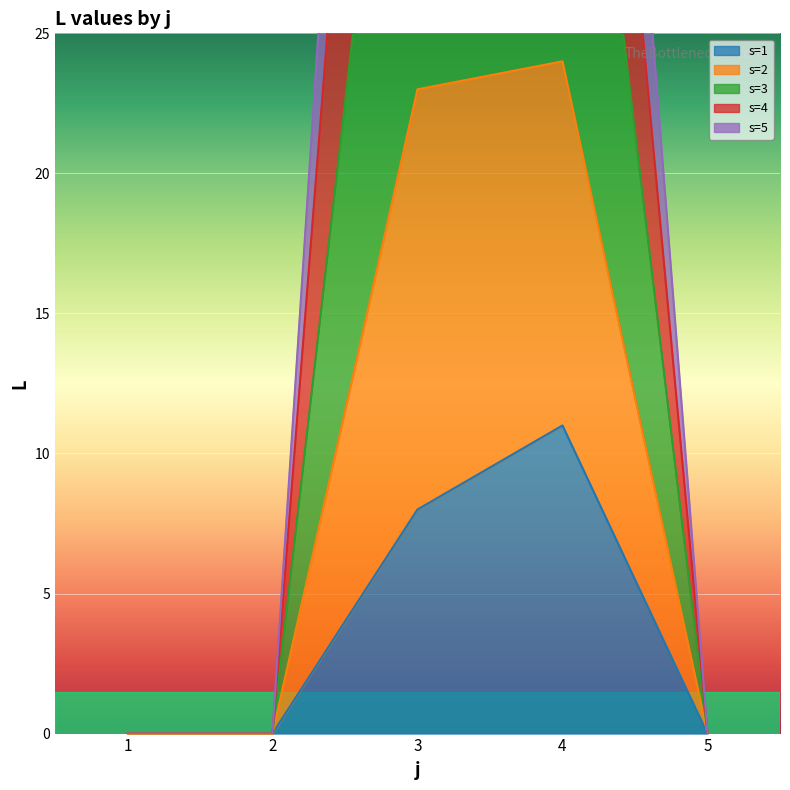

At which label does s=5 reach its peak?

3